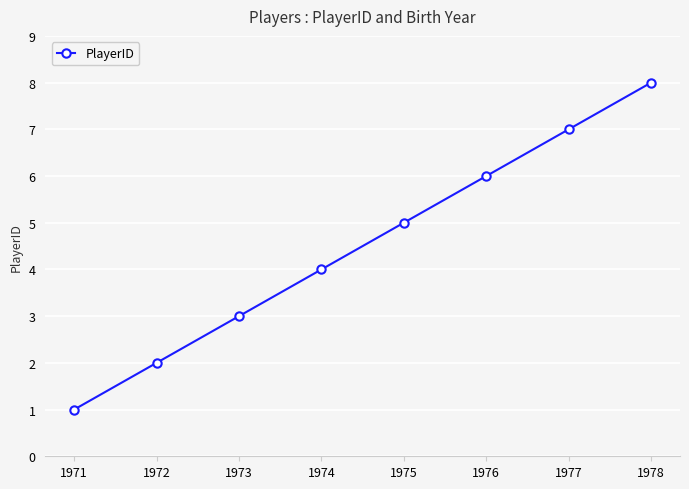

How many lines are shown in the chart?

1